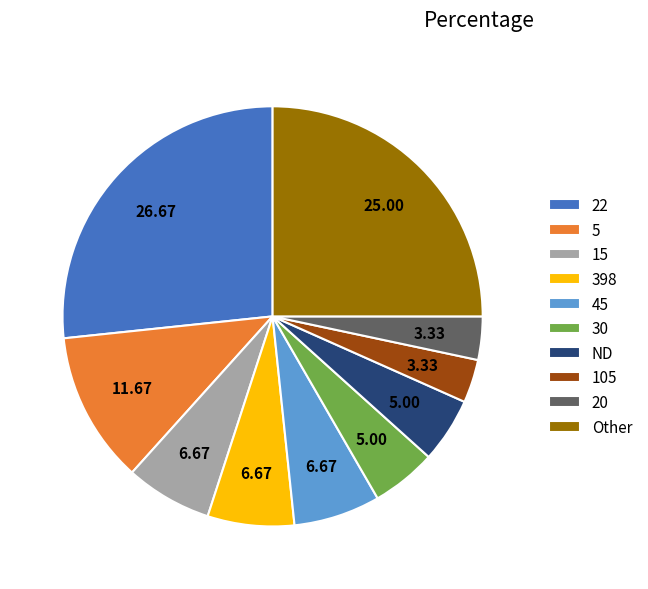

Does 5 represent more than half of the total?

No